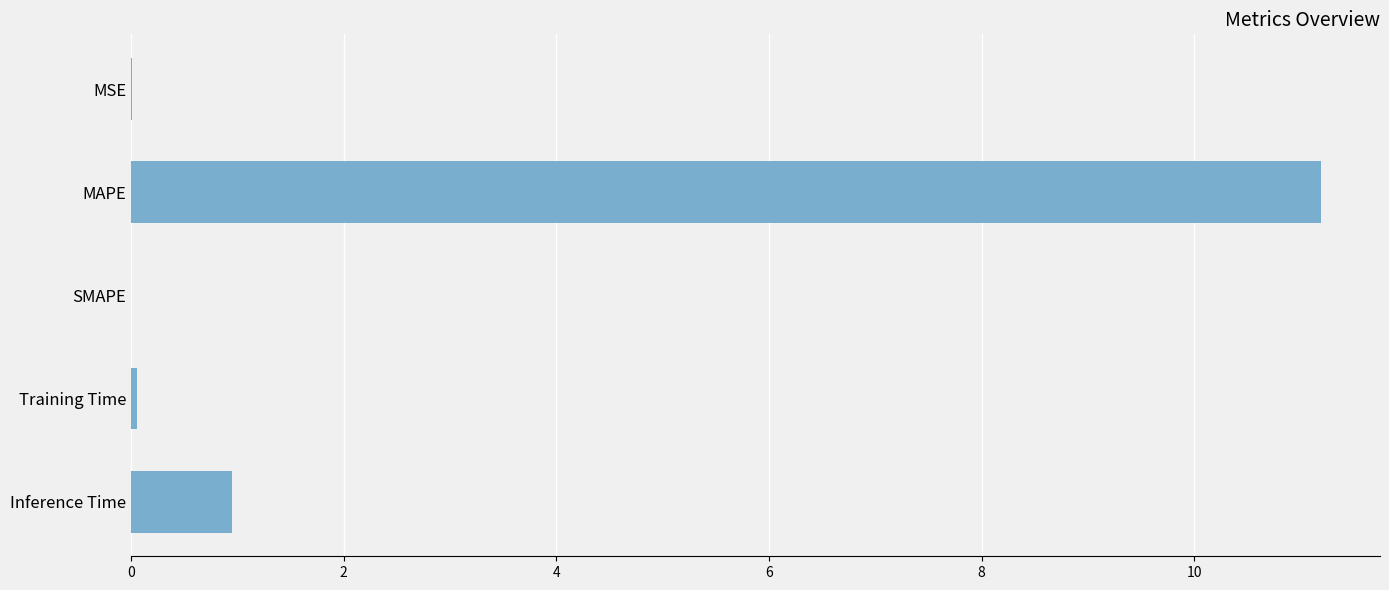

Is it true that the value at MAPE is 11.2?

True